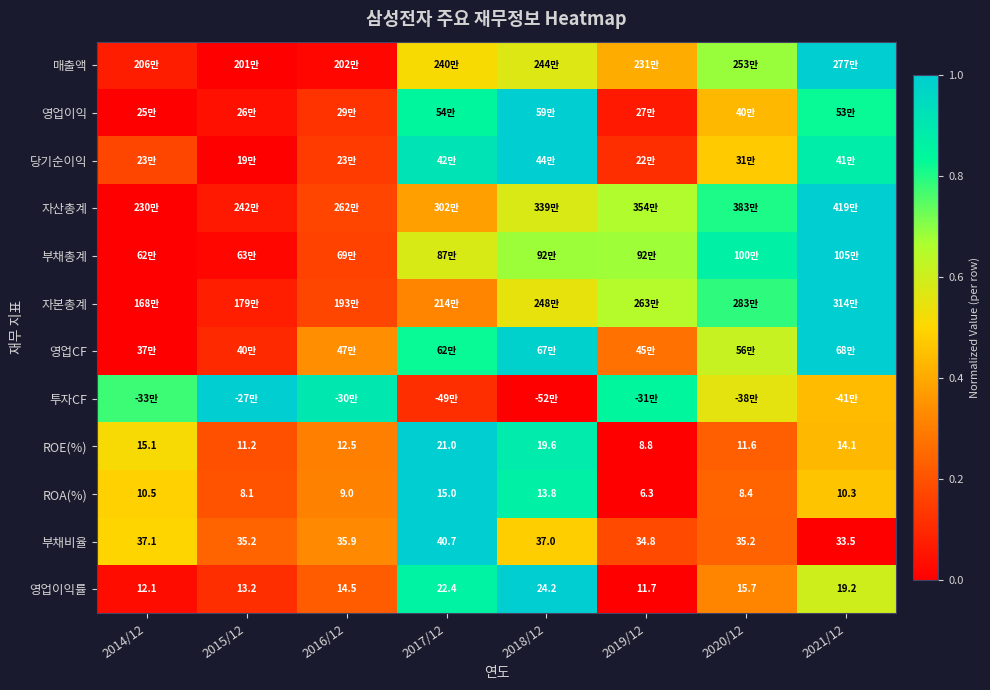

List the labels in order of 영업이익률 value, smallest first.

2019/12, 2014/12, 2015/12, 2016/12, 2020/12, 2021/12, 2017/12, 2018/12